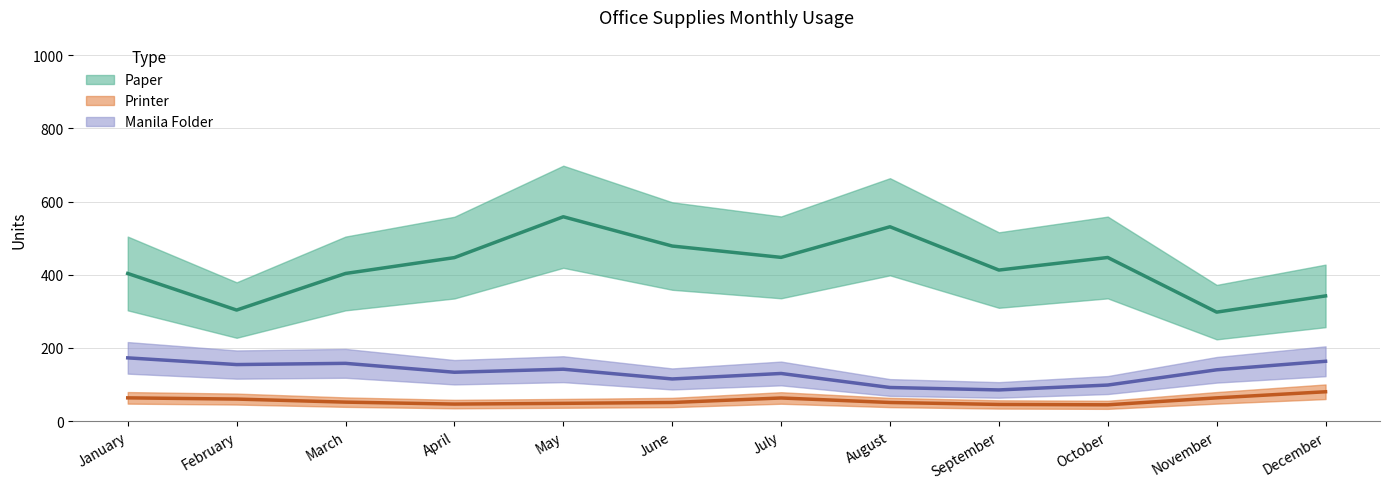

Count the number of data series in this chart.

3